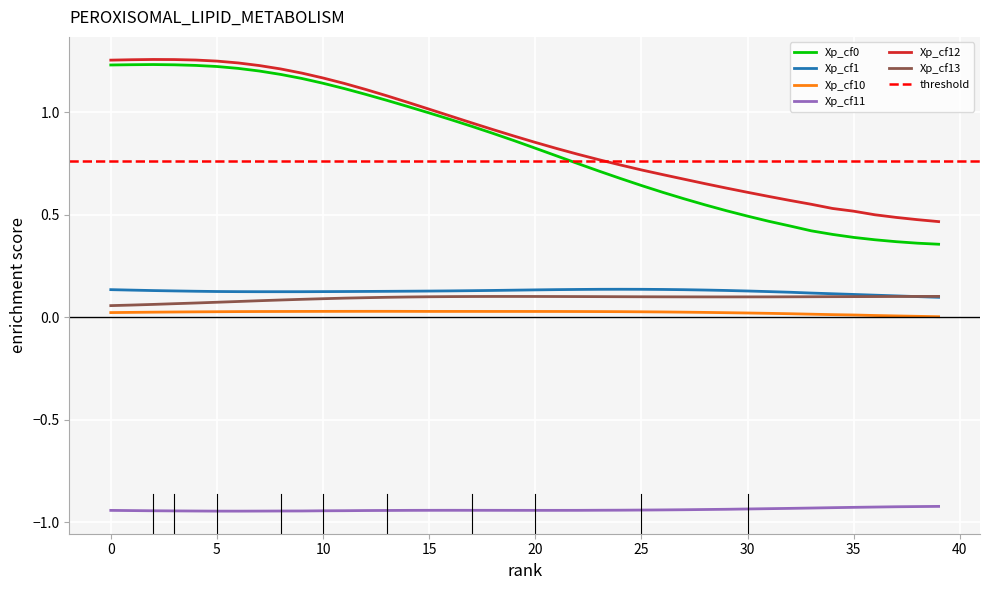

At 16, list the series in order from largest to smallest.

Xp_cf12, Xp_cf0, Xp_cf1, Xp_cf13, Xp_cf10, Xp_cf11